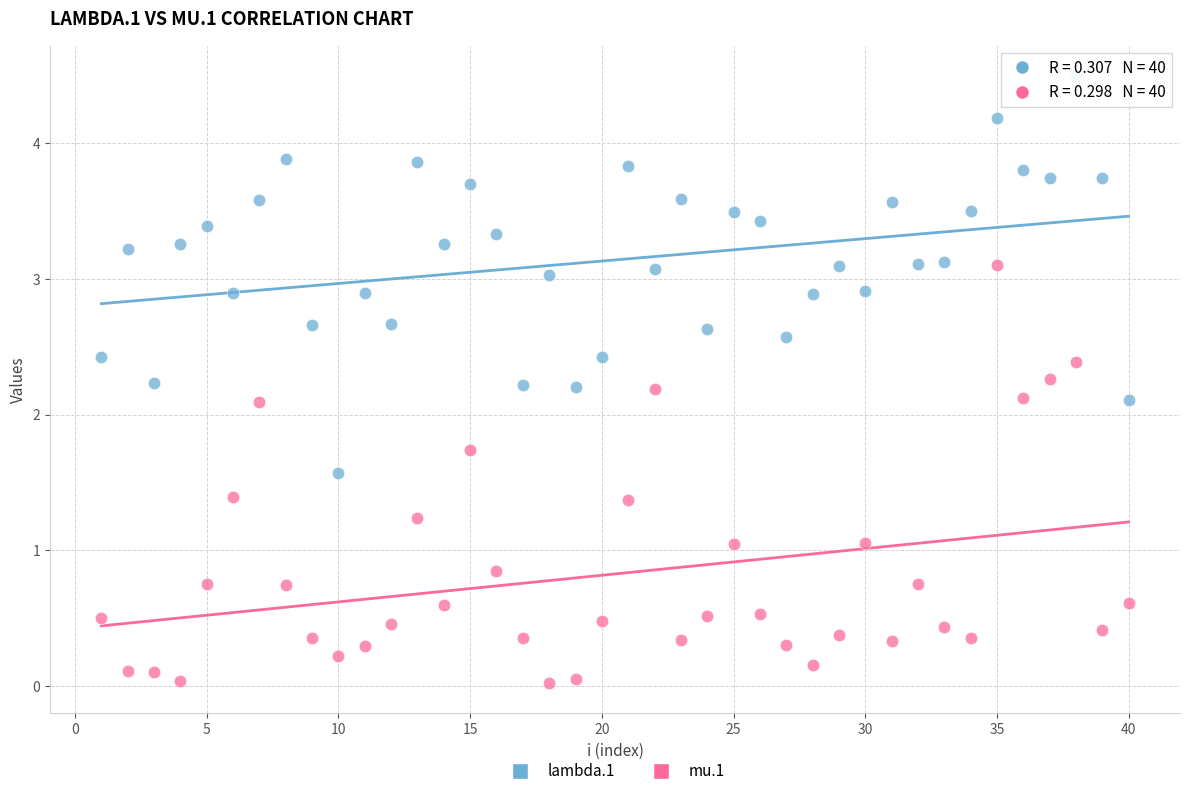

What is the X range (max minus min) for the scatter plot?

39.0